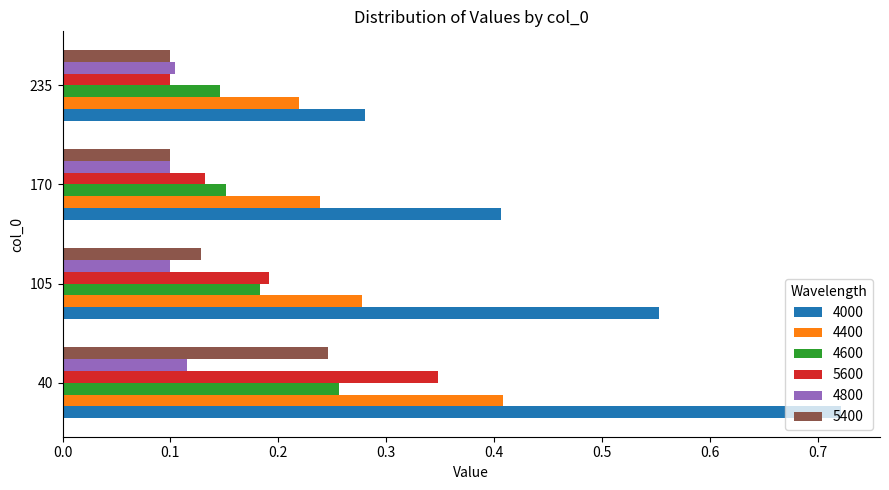

Which series changed the most between 40 and 170?

4000